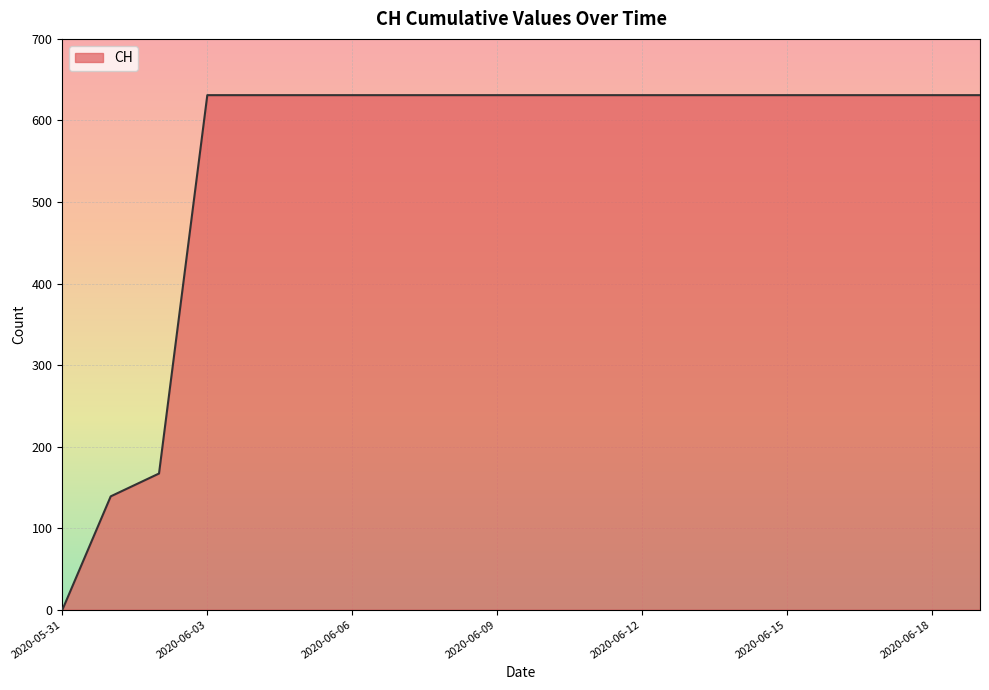

What is the greatest value displayed?

631